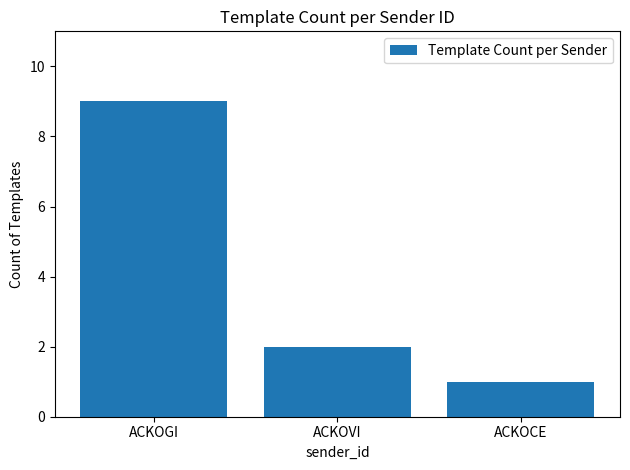

The chart shows a value of 2 at ACKOVI. True or false?

True